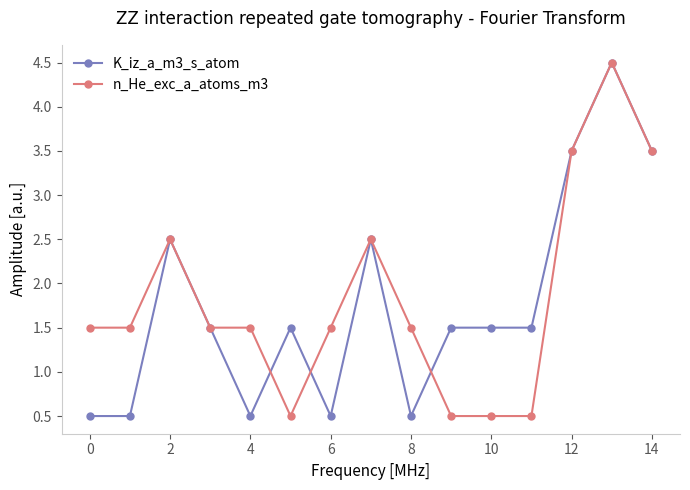

At how many categories does at least one series exceed 3?

3